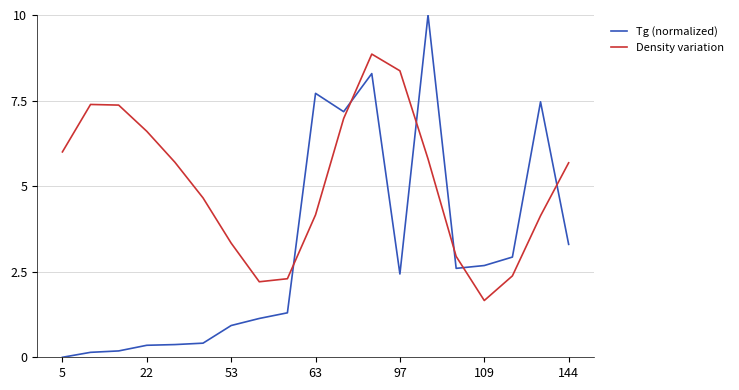

What is the difference between the maximum and minimum values in the Density variation series?

7.2